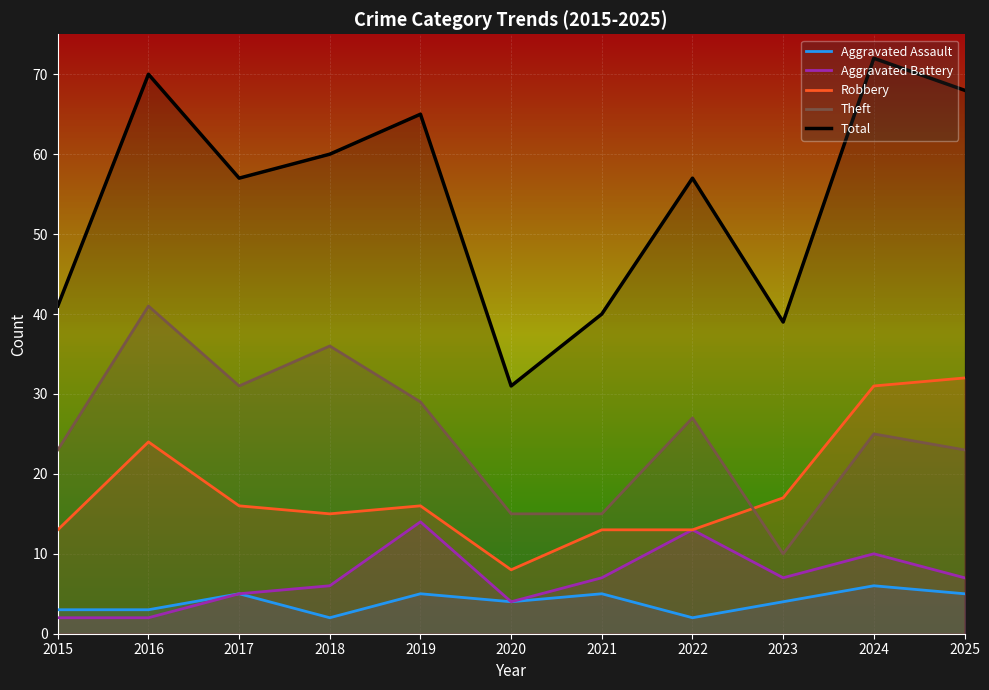

The Aggravated Assault series shows 5 at 2019. True or false?

True